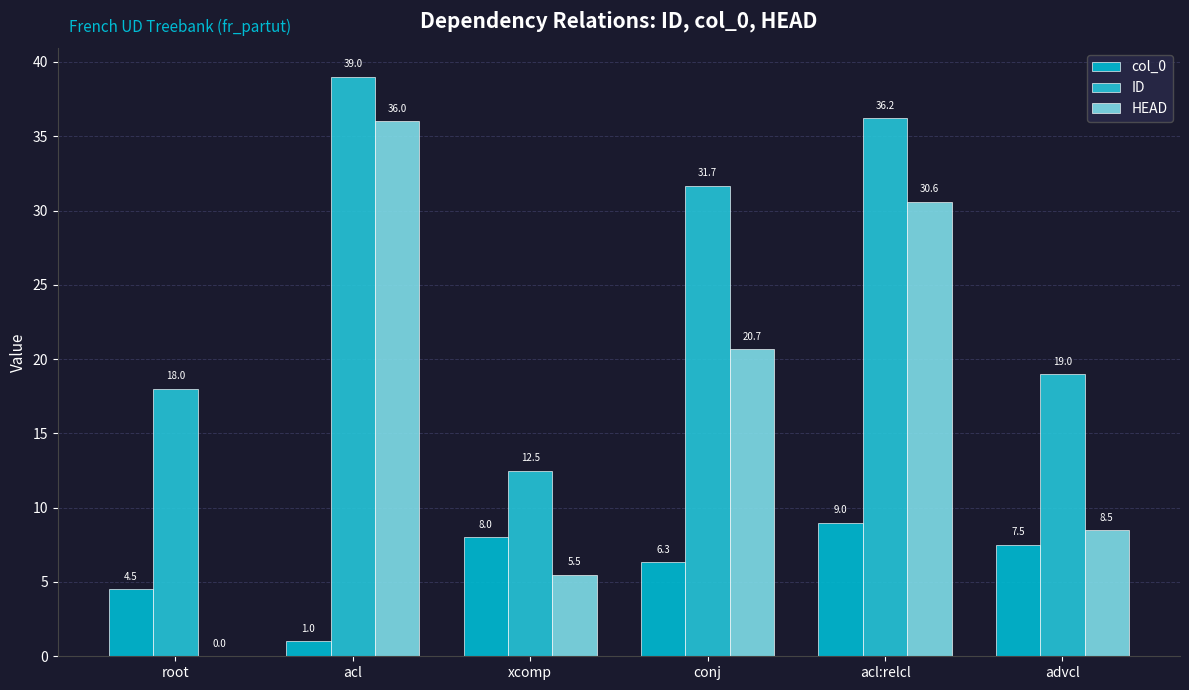

What is the value of the ID bar at the 2nd from the left?

39.0